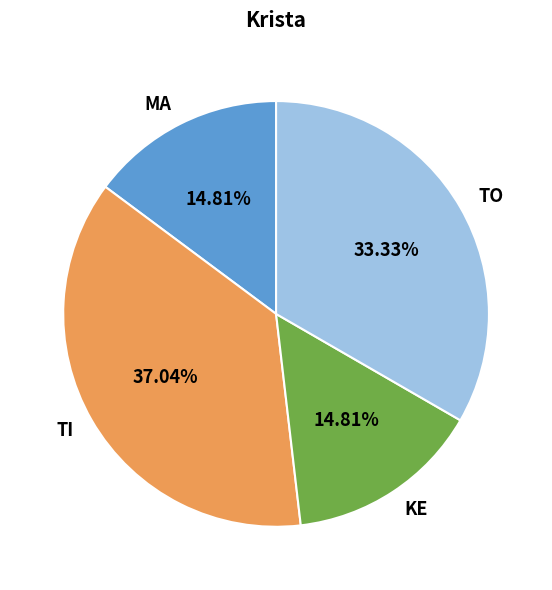

How many segments does this pie chart have?

4